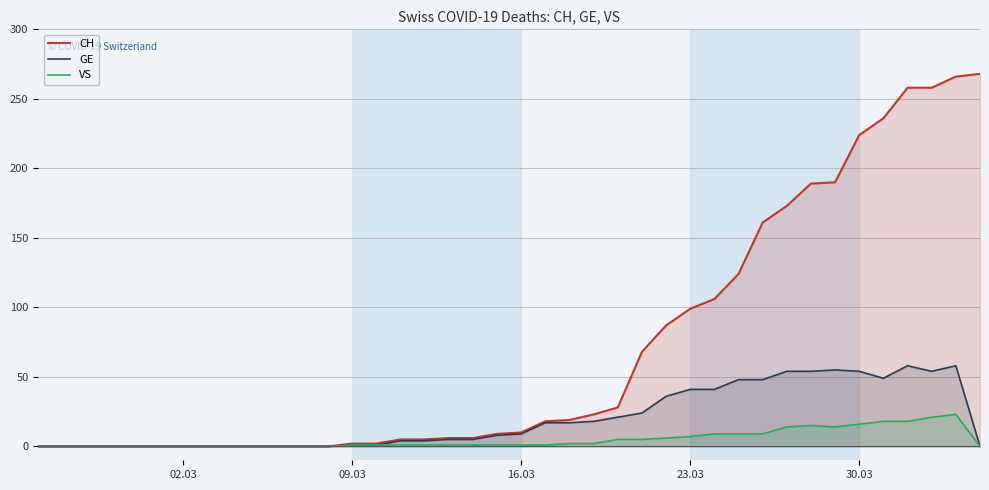

True or false: GE and VS intersect in this chart.

False